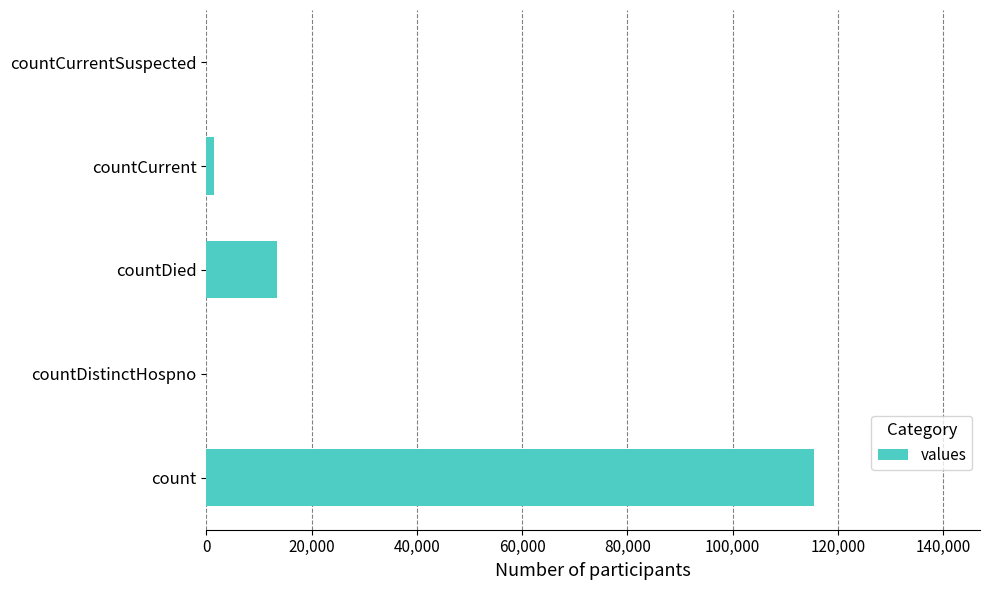

Reading top to bottom, extract all data points from this chart.

countCurrentSuspected=0	countCurrent=1383	countDied=13343	countDistinctHospno=0	count=115379